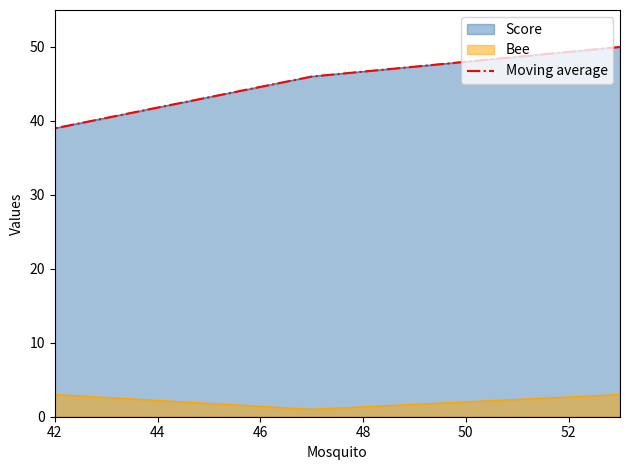

What is the average value?

45